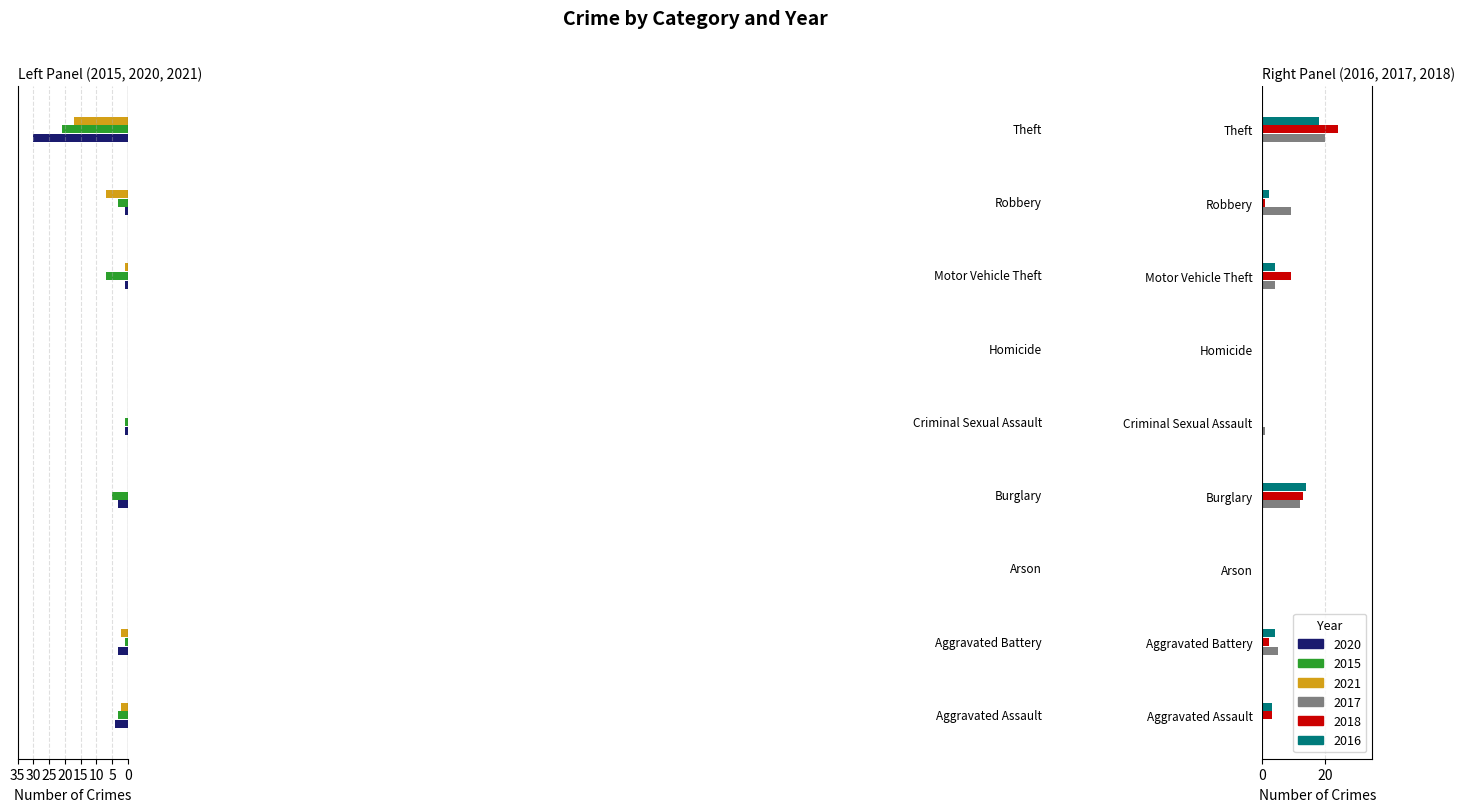

At which category is the sum across all series the highest?

Burglary